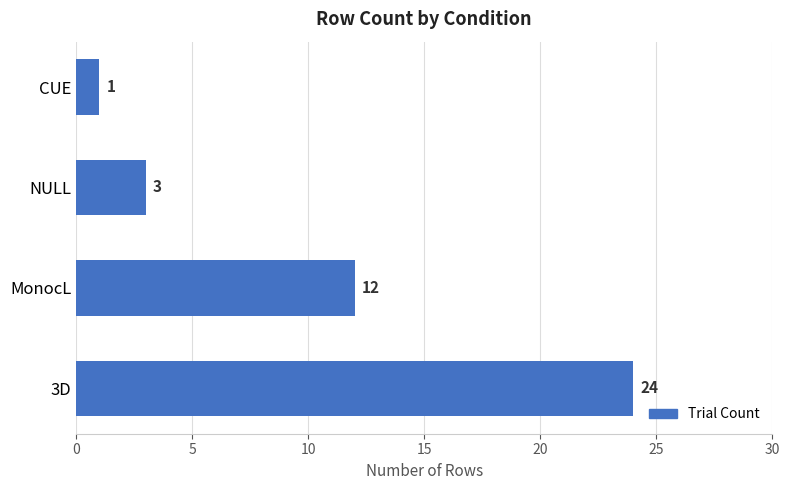

Reading top to bottom, list all the values displayed in this chart.

1	3	12	24